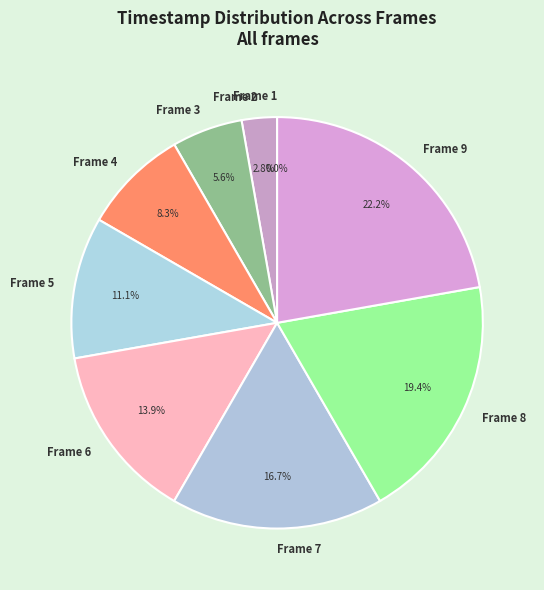

True or false: Frame 7 accounts for 10% of the total.

False